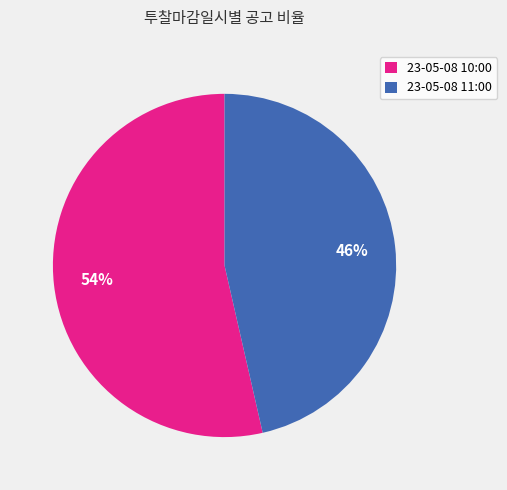

Does 23-05-08 11:00 account for over 50% of the chart?

No